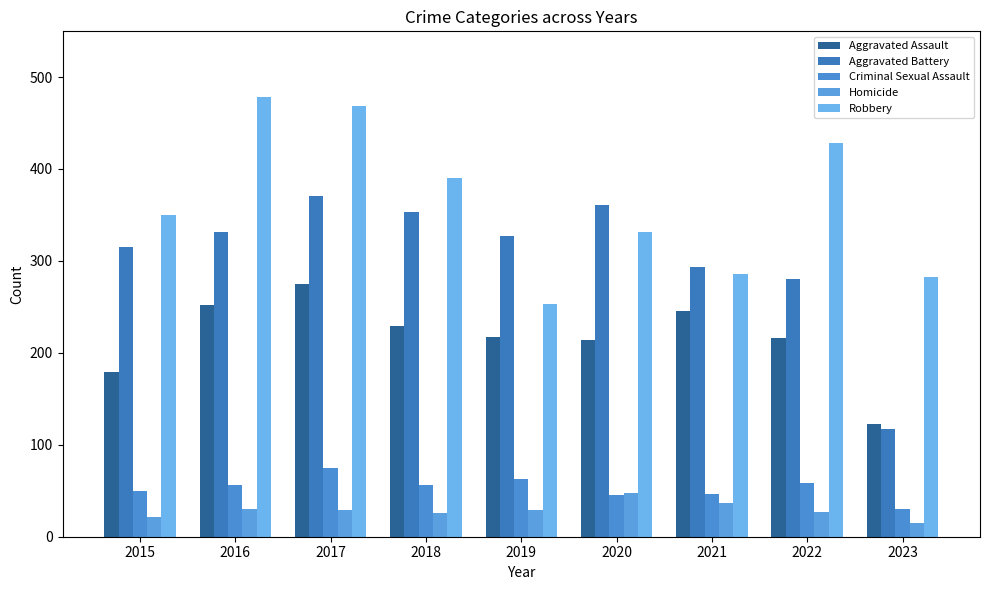

What is the minimum value for Homicide?

15